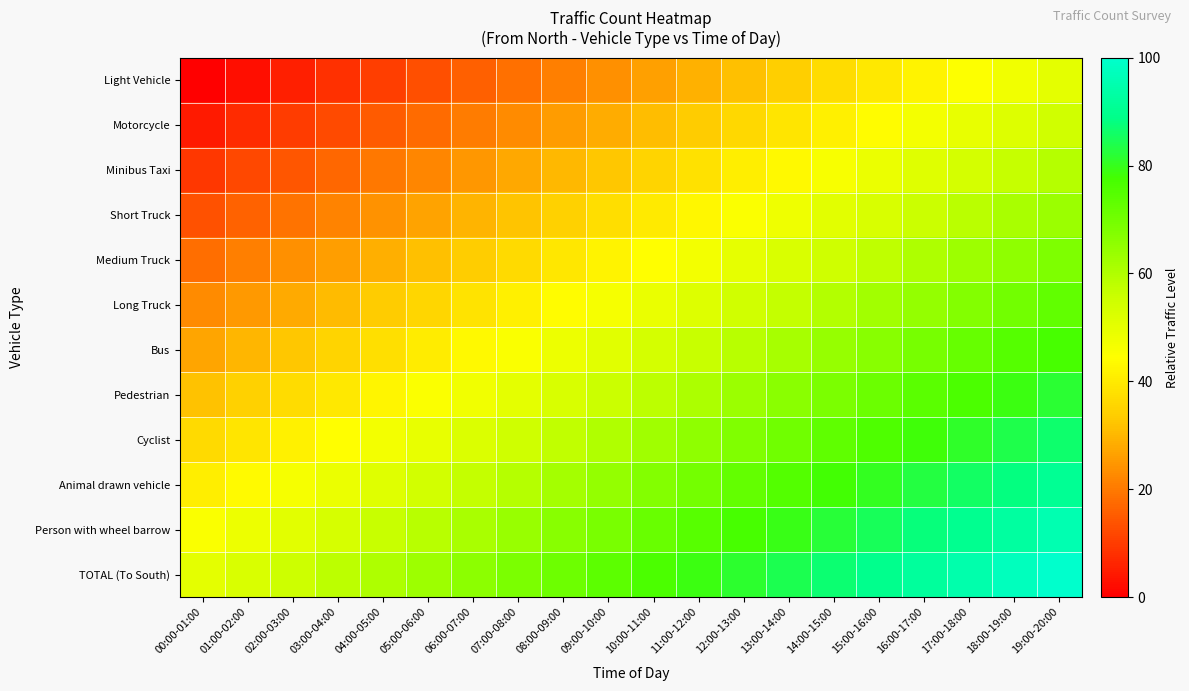

What is the total value across all series at 11:00-12:00?

647.4